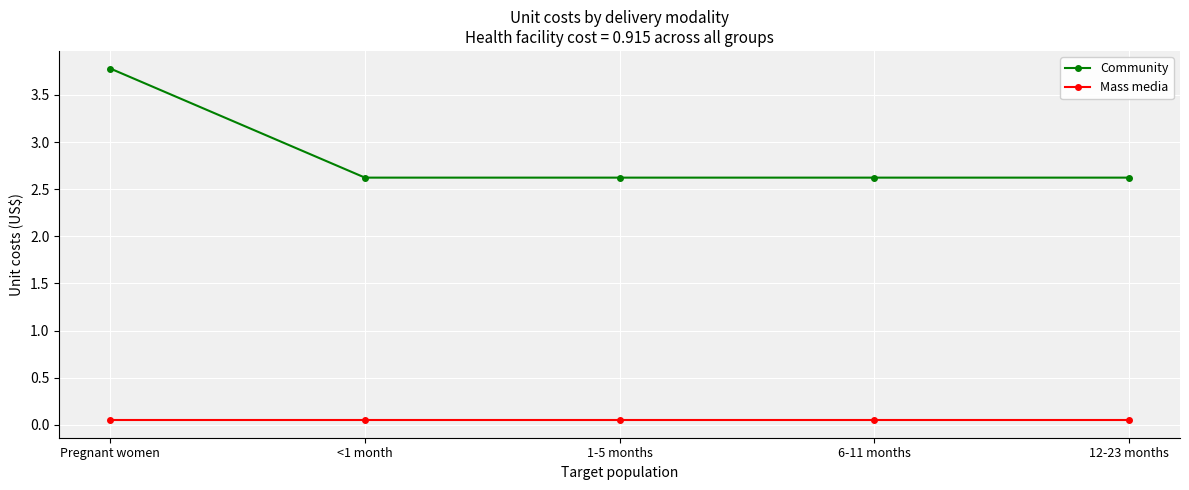

At how many categories does at least one series exceed 2?

5